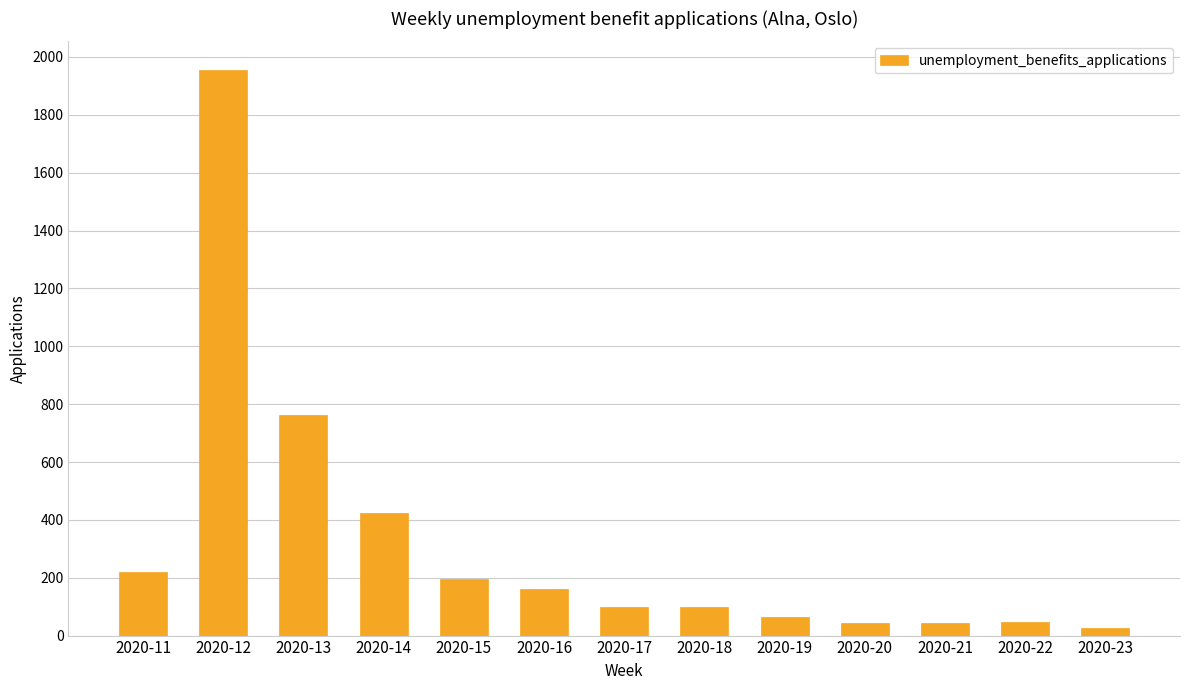

What value does the data have at 2020-22, to the nearest 50?

50